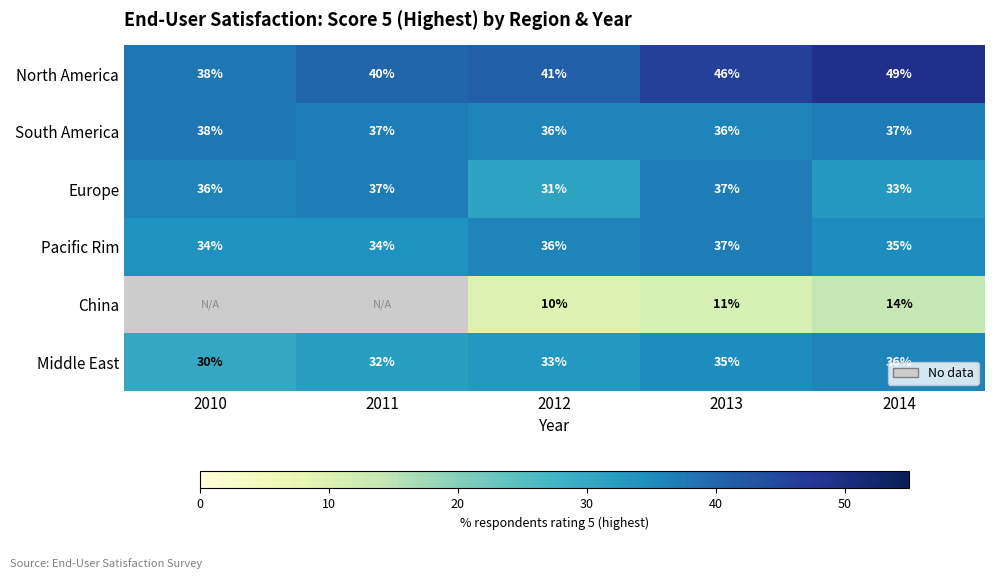

Count the South America values in the range 36 to 37.

4